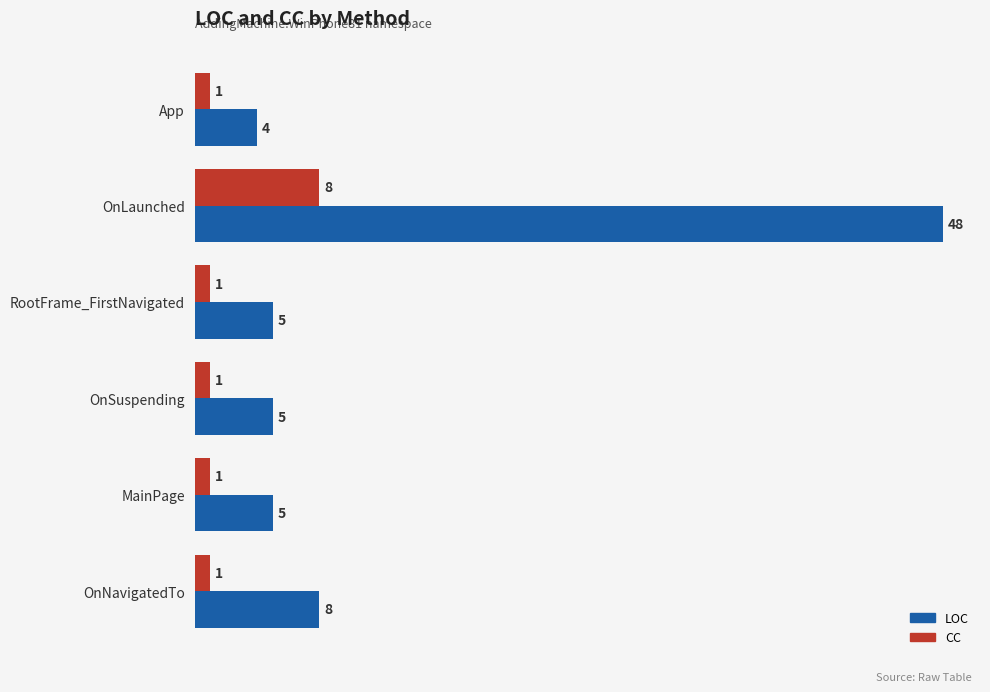

How many data points in CC are above 1?

1